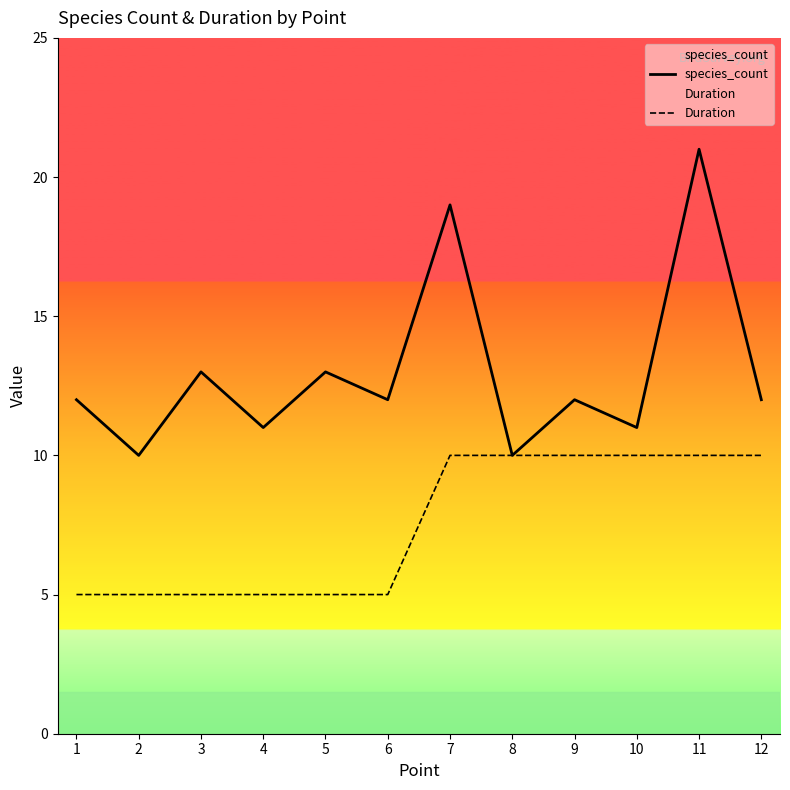

List the series in order of their peak value, lowest first.

Duration, species_count